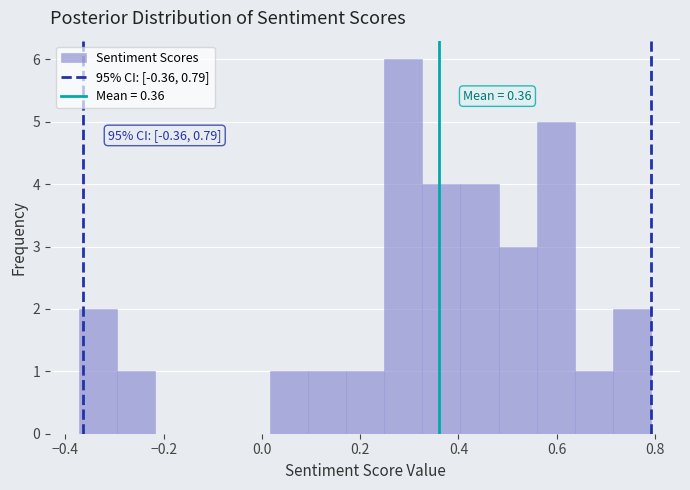

Around what value on the x-axis is the tallest bar? Give the approximate position of its centre, as read against the axis.

0.28